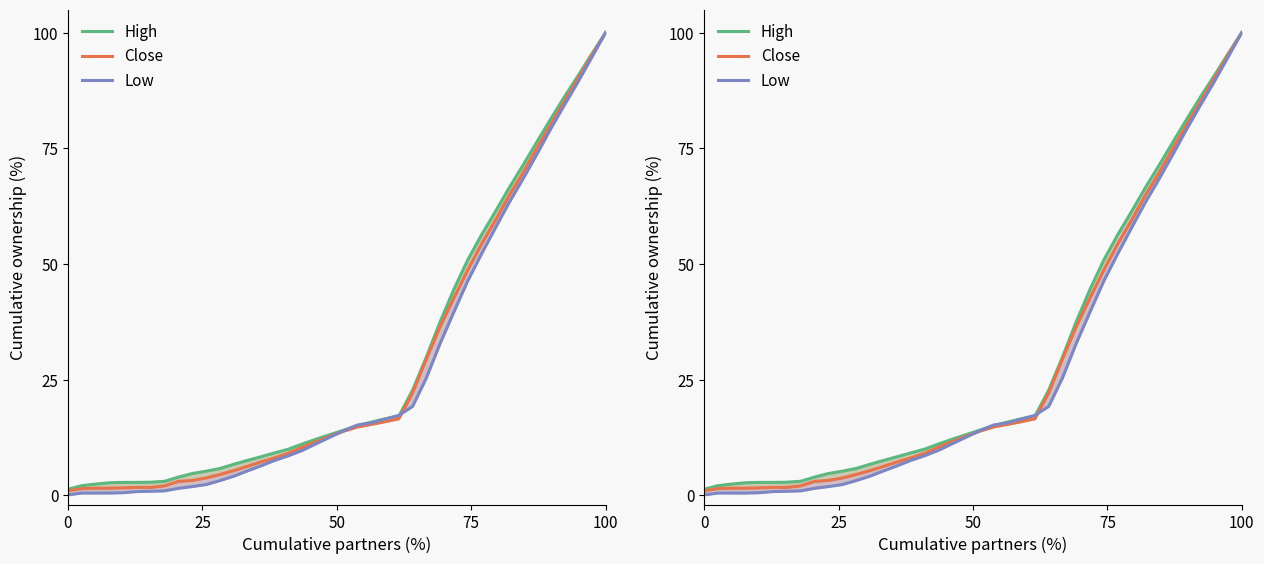

True or false: High has more than 2 points higher than both neighbors.

False